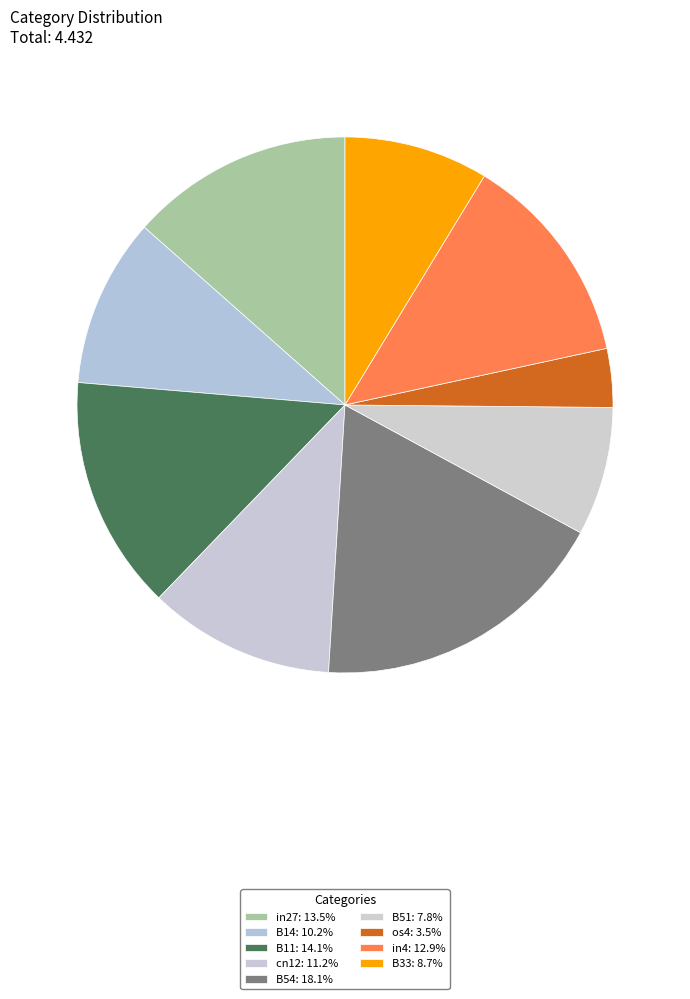

How many segments does this pie chart have?

9